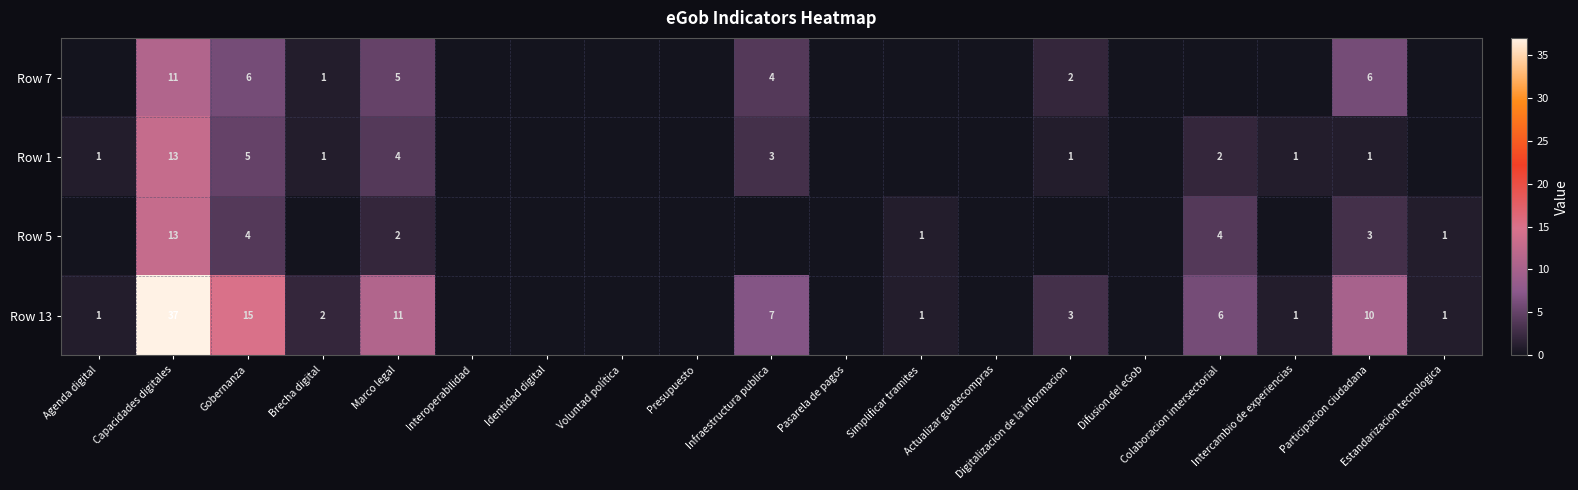

What is the difference between the highest and lowest values at Capacidades digitales?

26